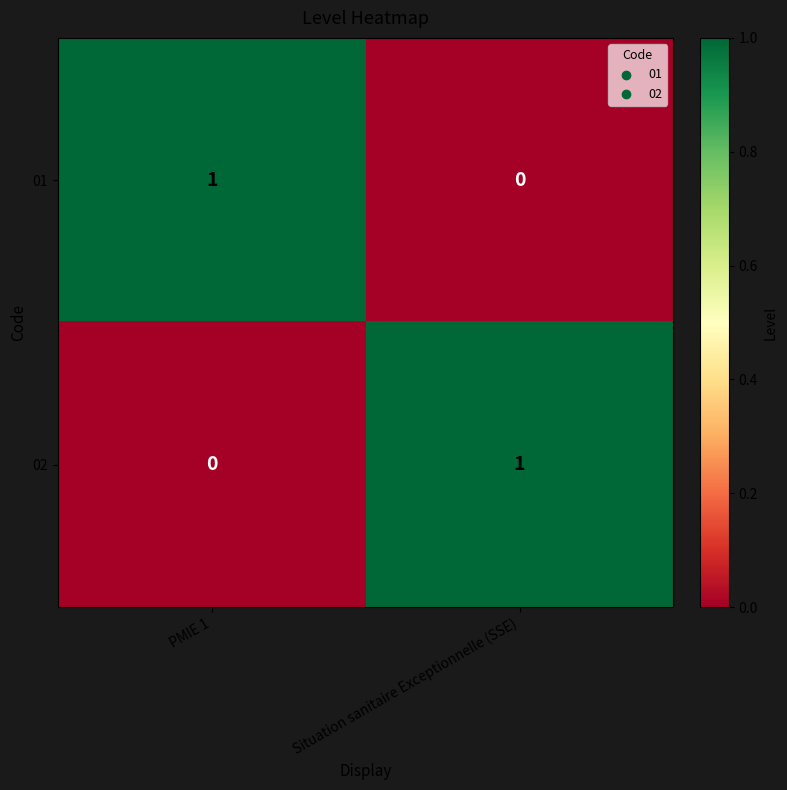

At PMIE 1, list the series in order from smallest to largest.

02, 01